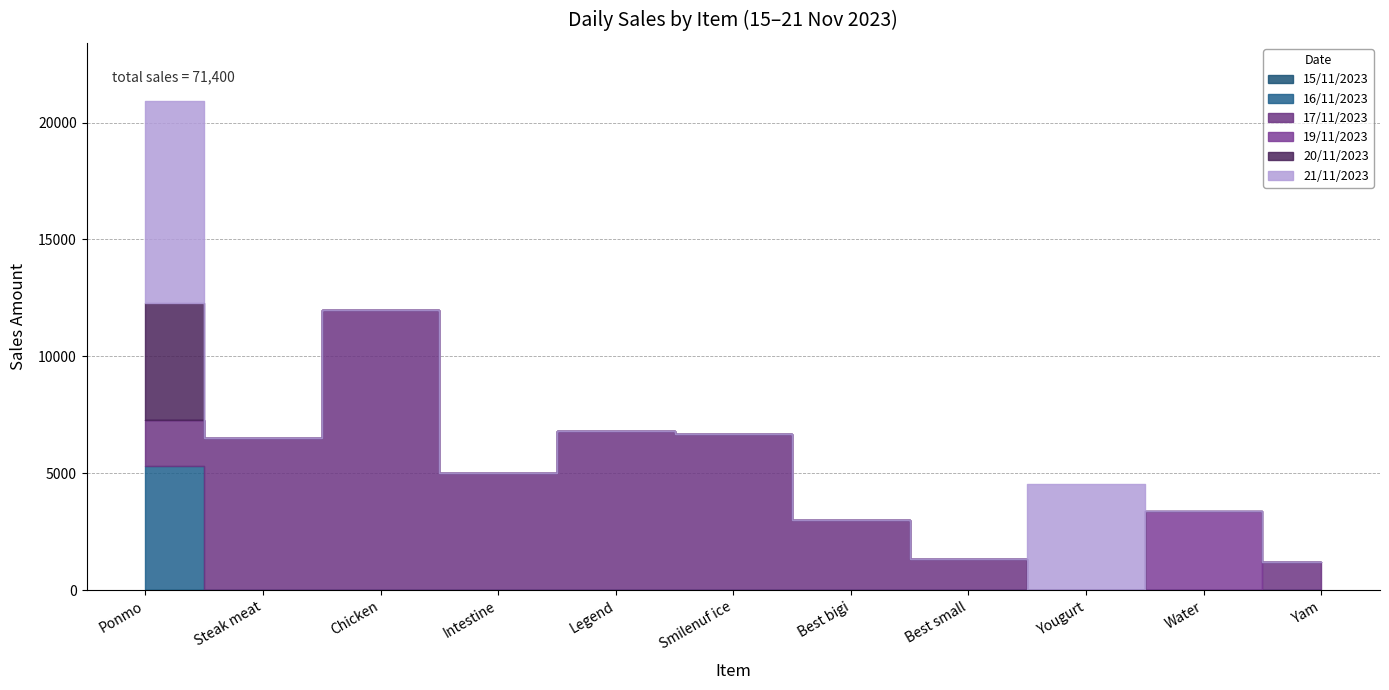

True or false: 21/11/2023 has more than 2 interior local peaks.

False